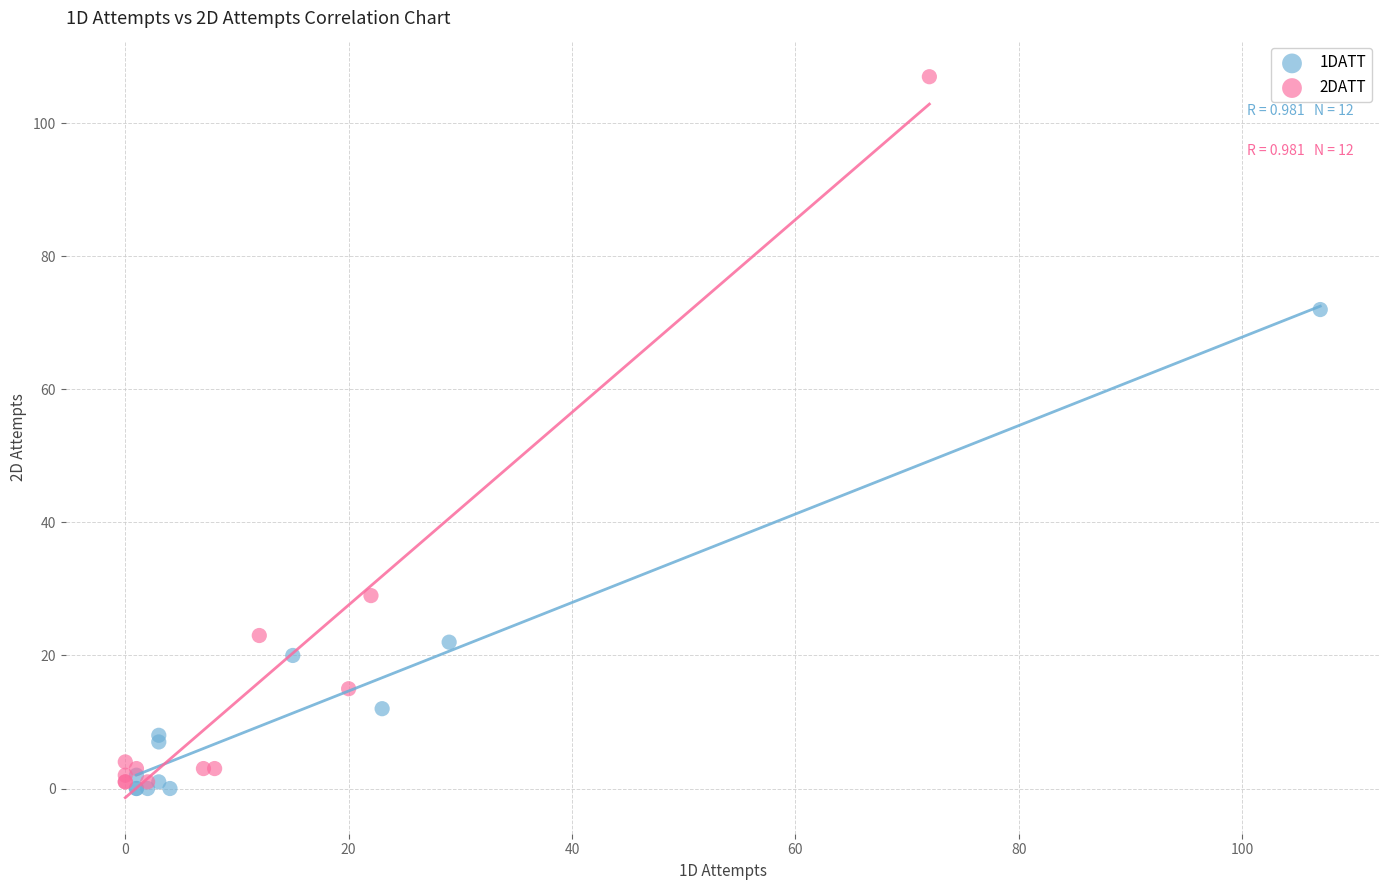

Which series reaches the maximum Y coordinate?

2DATT